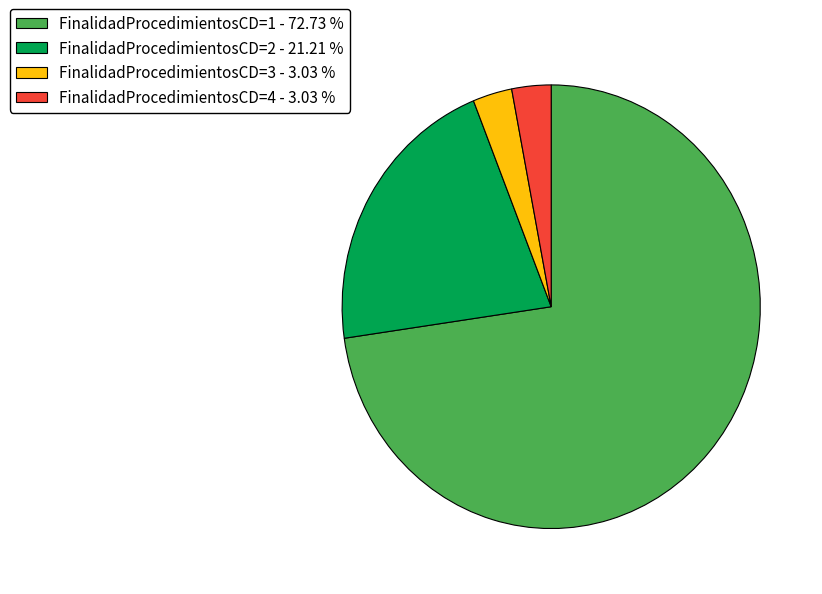

Approximately how many times larger is the value at FinalidadProcedimientosCD=1 compared to FinalidadProcedimientosCD=4?

24.0